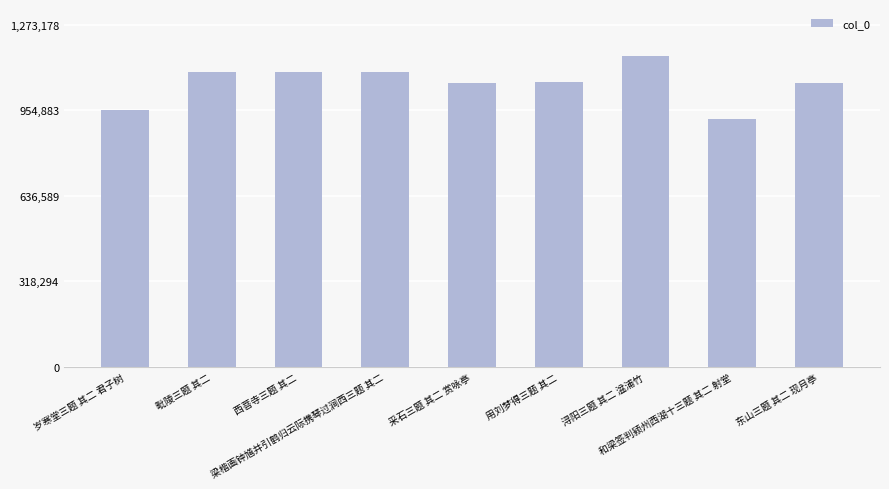

What is the difference between the second highest and minimum values?

173396